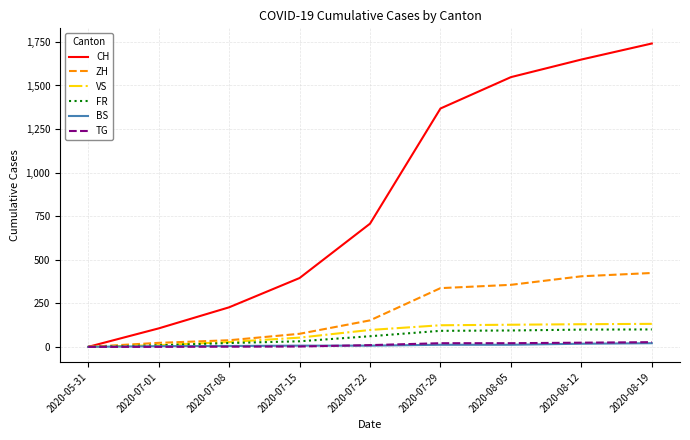

What are all the series names shown in the legend?

CH, ZH, VS, FR, BS, TG